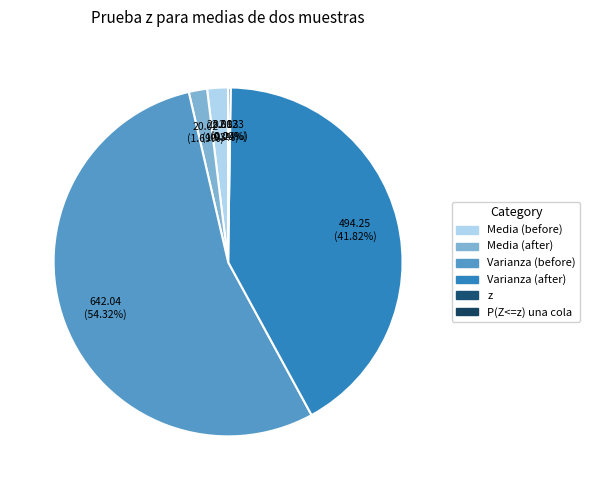

Is Media (before) the majority of the pie?

No